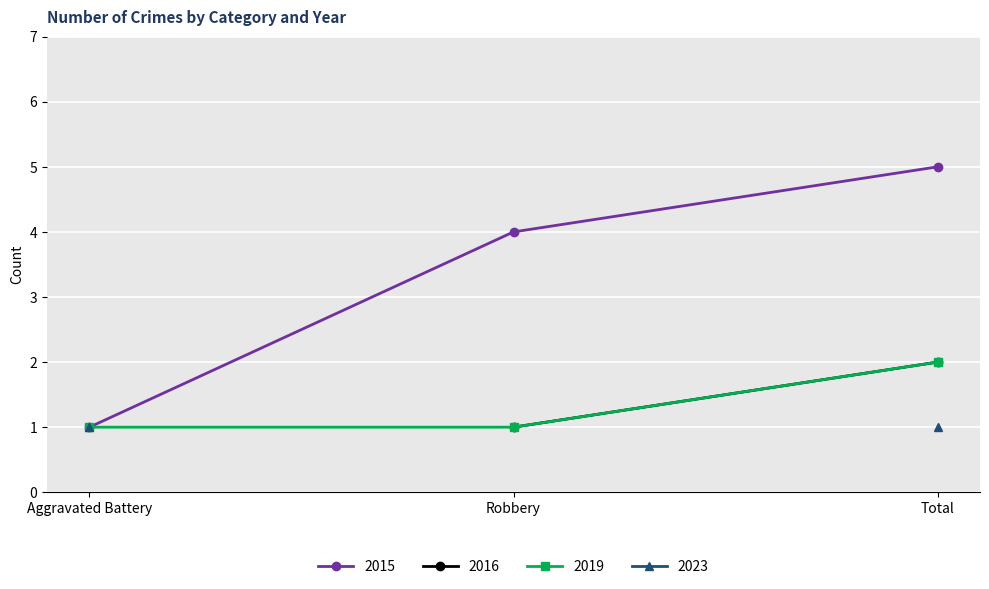

Is it true that 2016 equals 1 at Aggravated Battery?

True